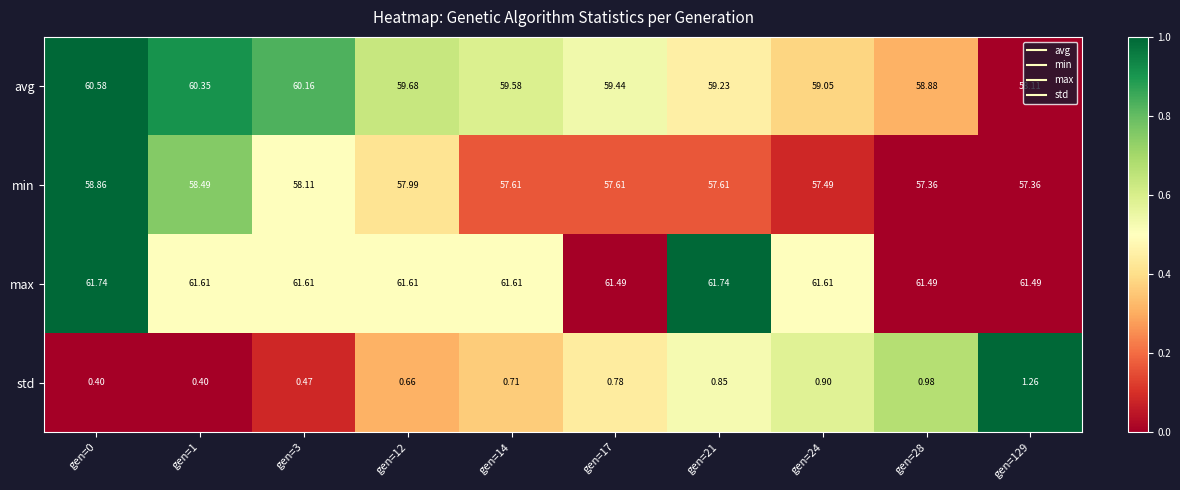

Rank the series by their maximum value, from lowest to highest.

std, min, avg, max